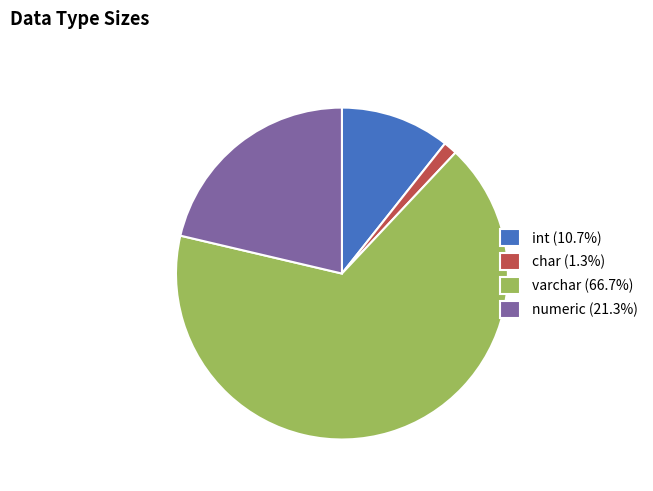

Which slice is the smallest?

char